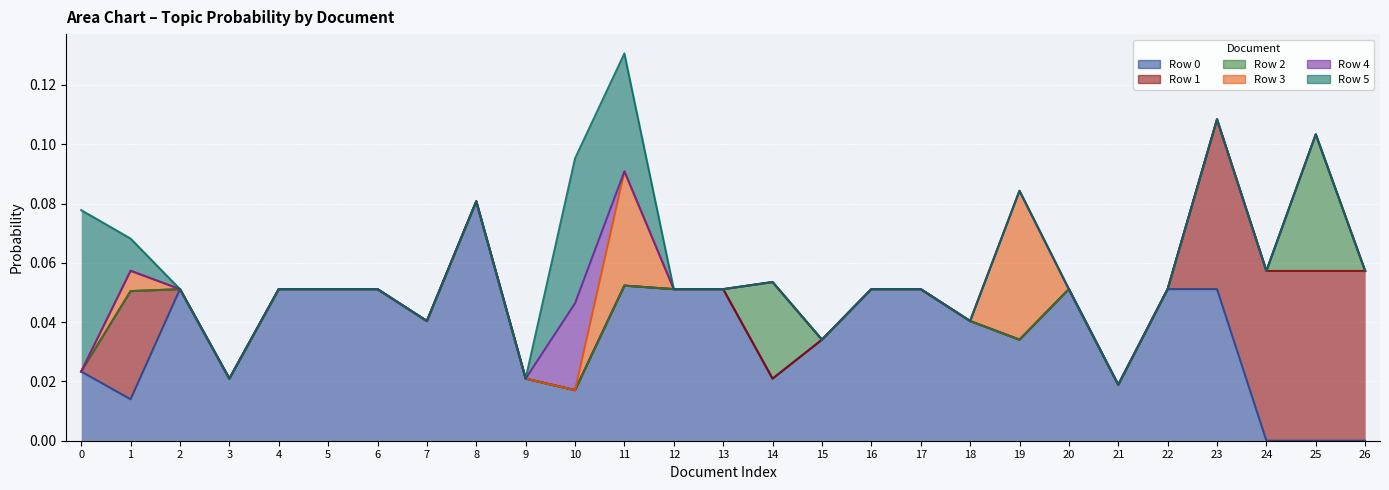

The Row 2 series shows 0.0 at 17. True or false?

True